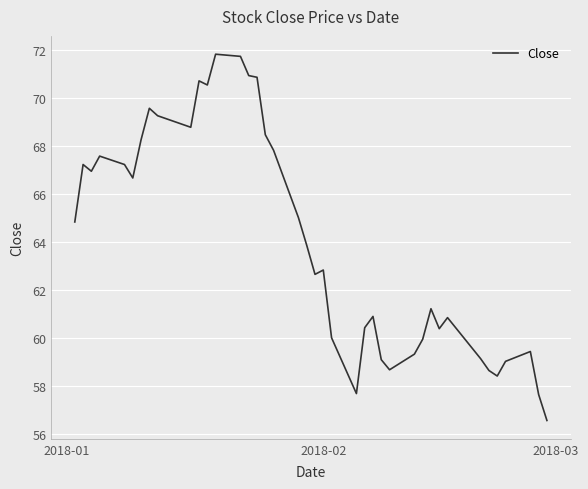

How many series are shown in this chart?

1